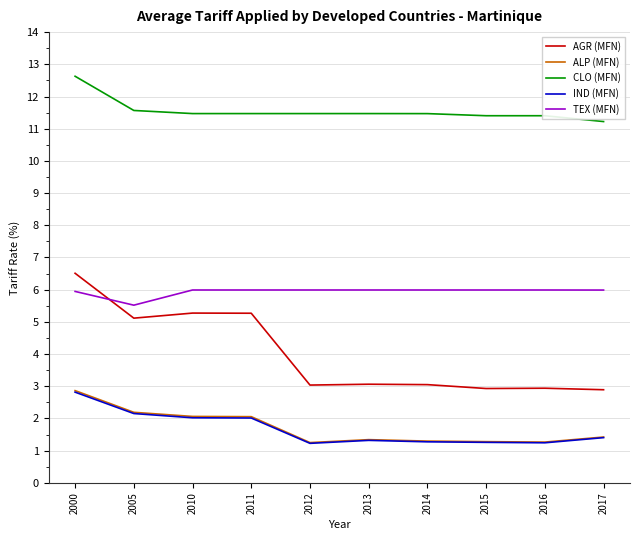

True or false: ALP (MFN) has a value of 0.4 at 2011.

False